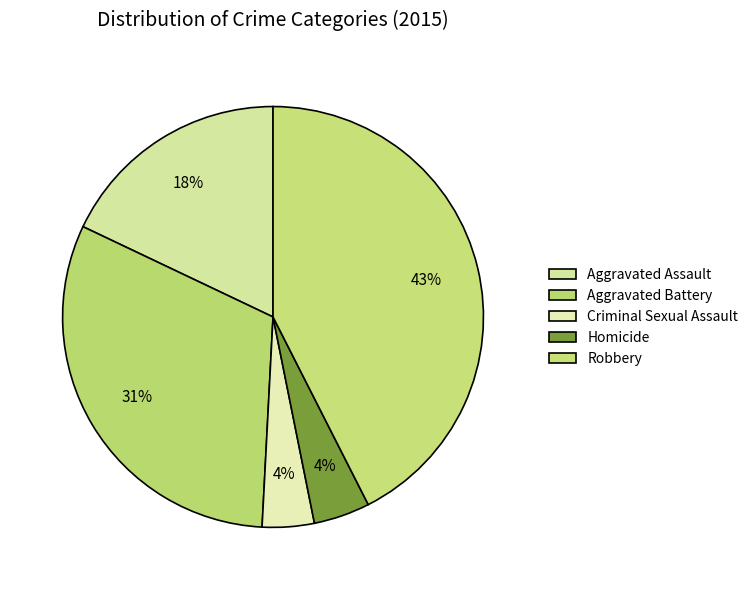

Approximately how many times larger is the value at Aggravated Assault compared to Homicide?

4.2